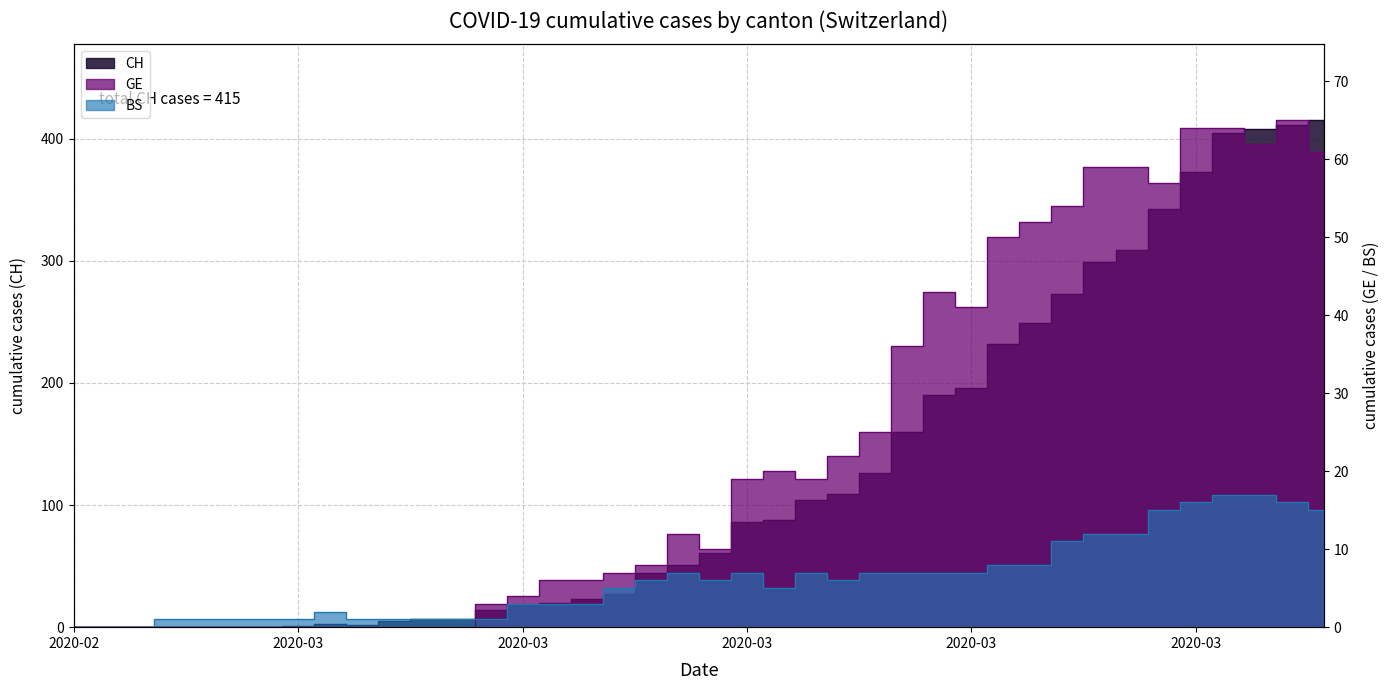

What is the average value of the BS series?

6